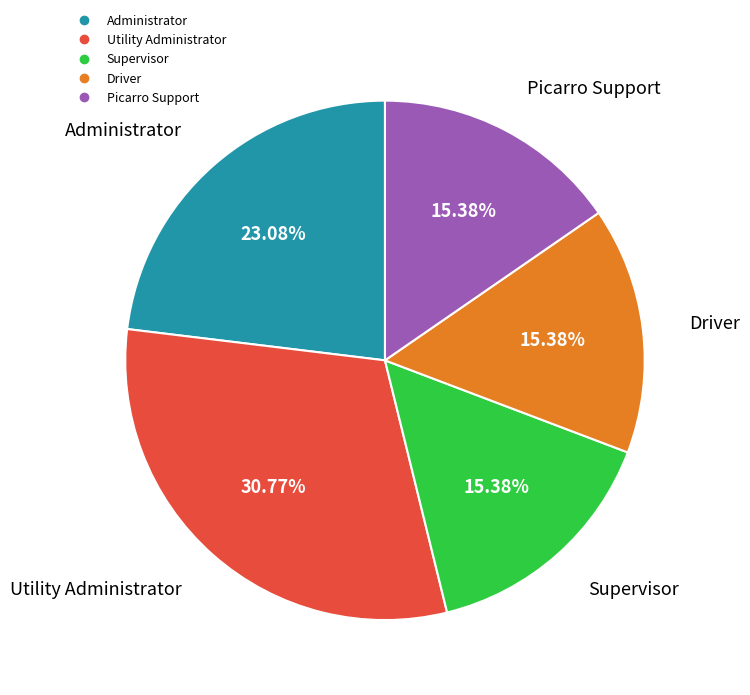

True or false: Administrator accounts for 14% of the total.

False